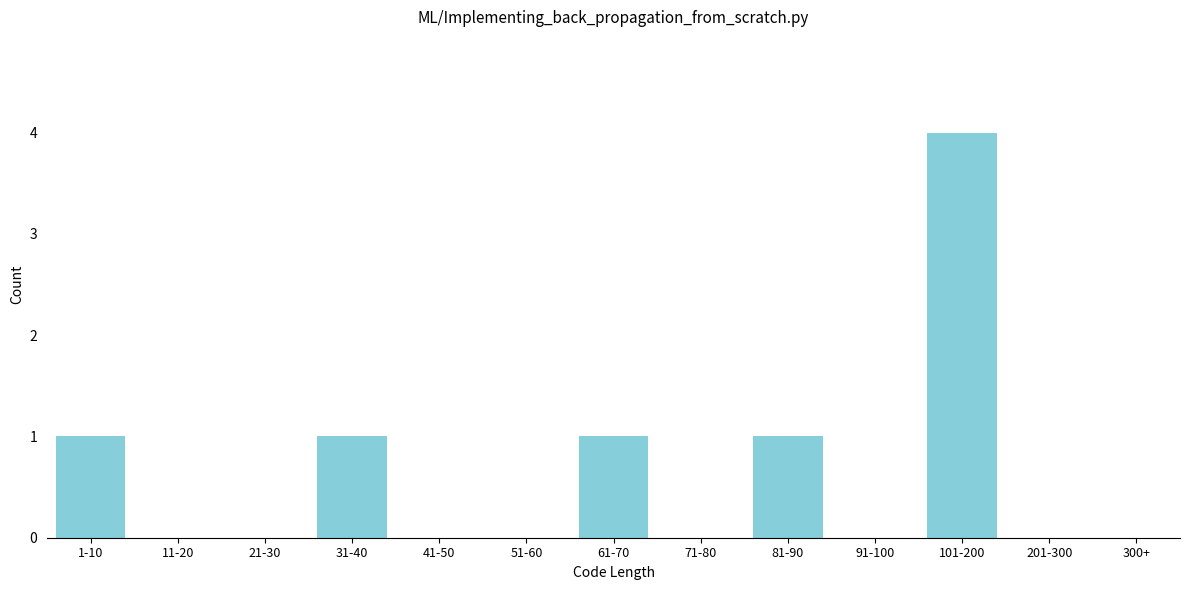

Reading left to right, what are all the values shown in this chart?

1-10=1	11-20=0	21-30=0	31-40=1	41-50=0	51-60=0	61-70=1	71-80=0	81-90=1	91-100=0	101-200=4	201-300=0	300+=0